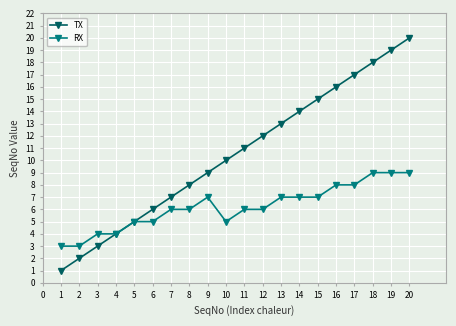

Which series has the largest total across all categories?

TX